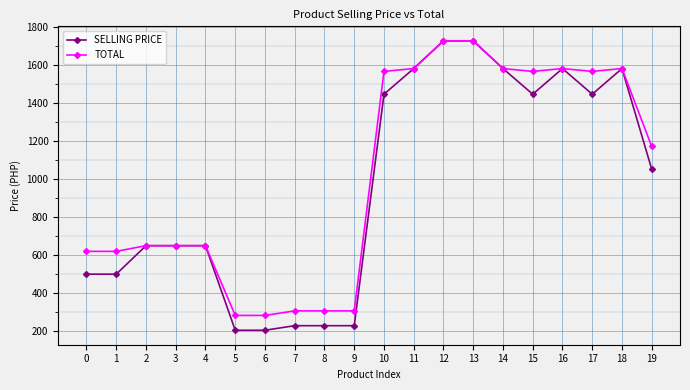

True or false: SELLING PRICE has a value of 205 at 5.

True